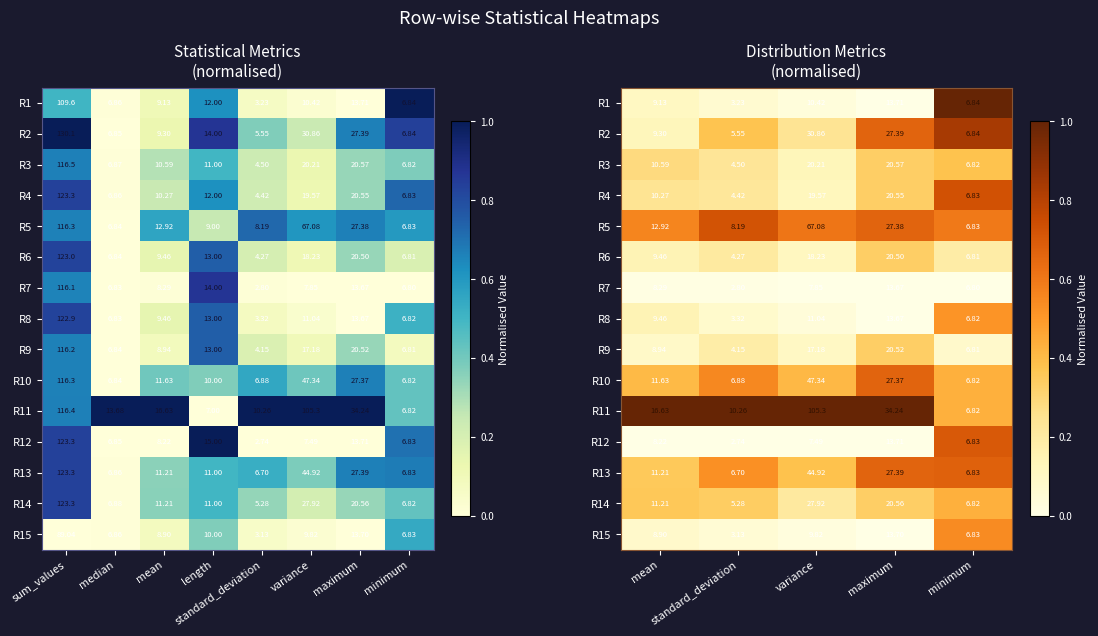

What is the average value of the R4 series?

0.3